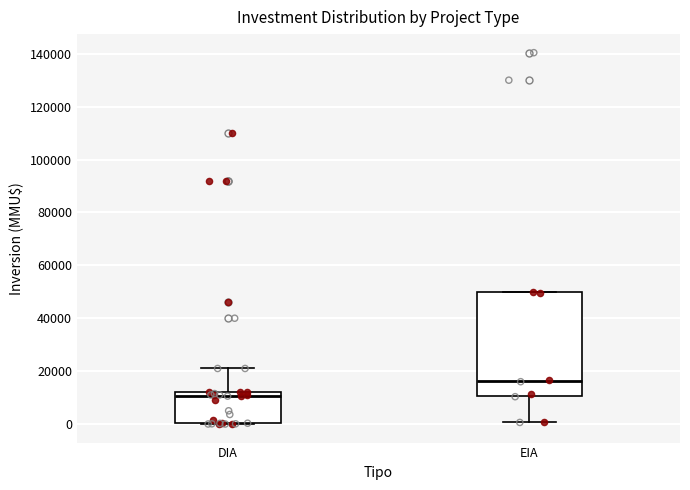

Which box is the tallest, from its lower edge to its upper edge?

EIA